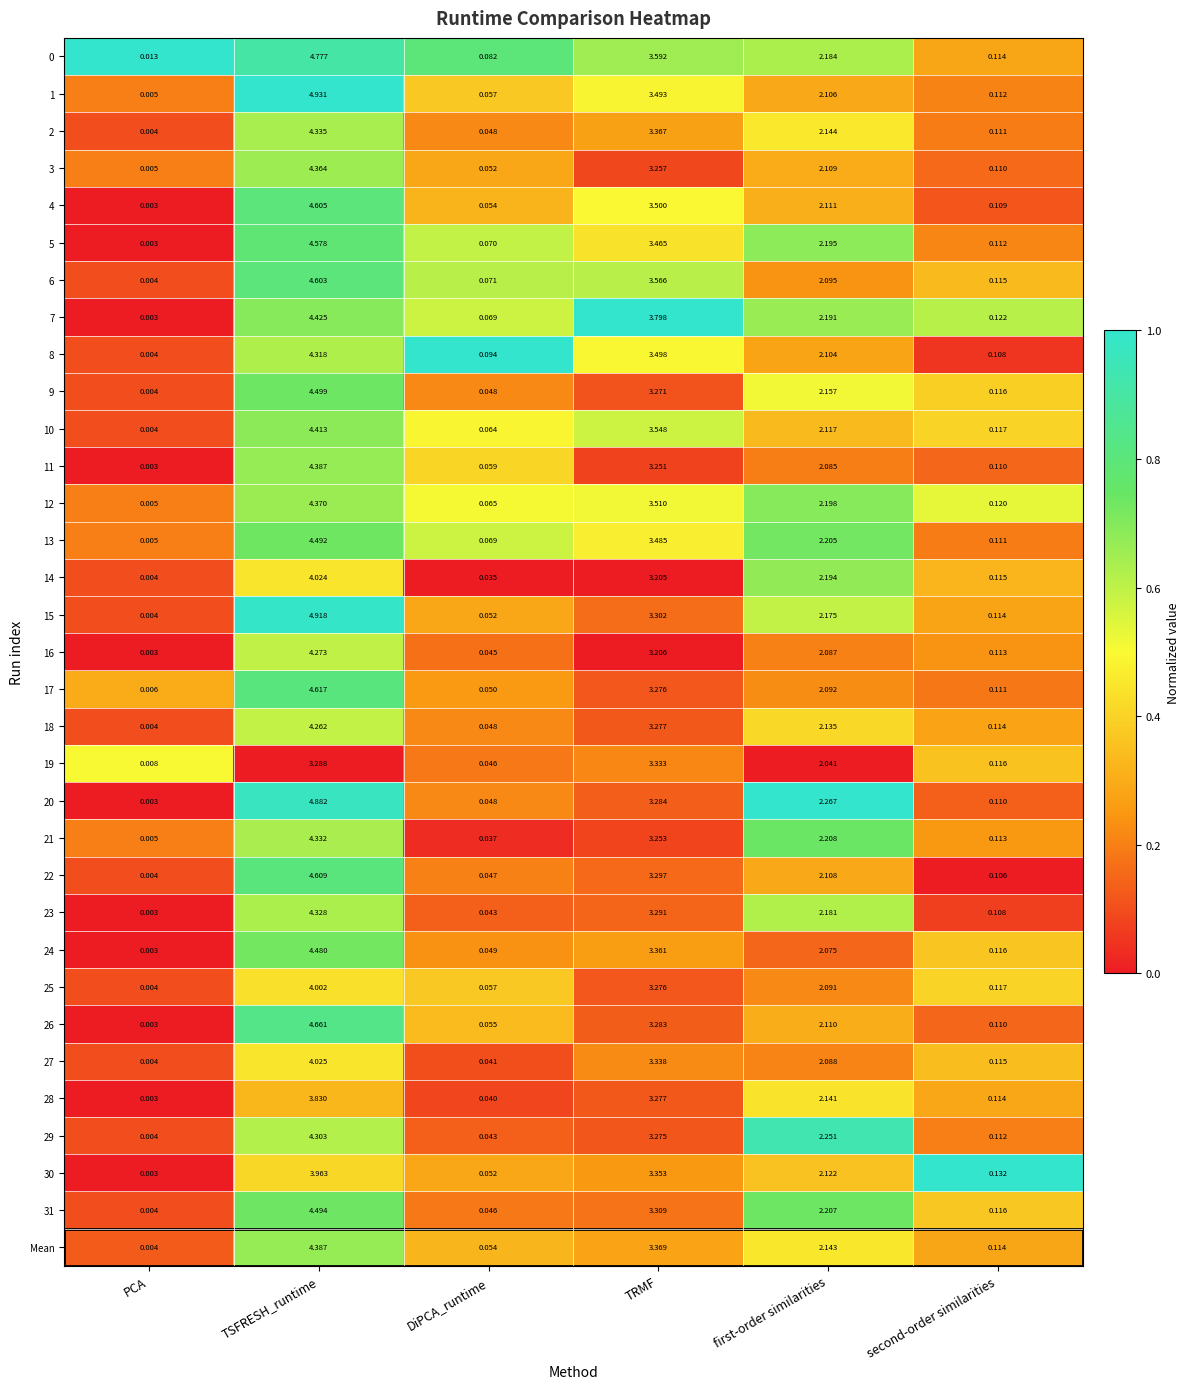

Which series has the widest spread of values?

1